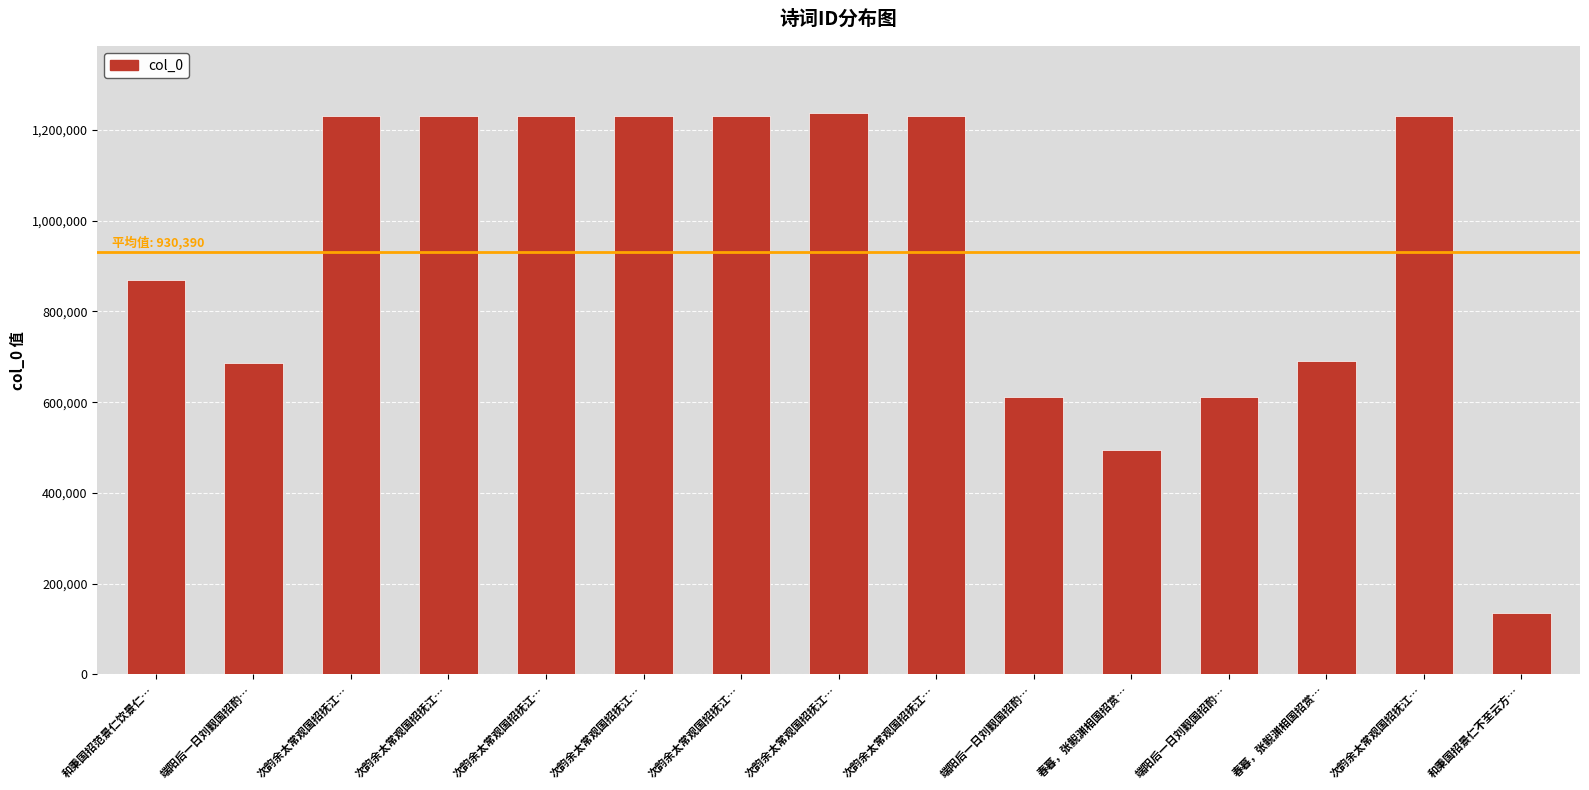

Where does the data first go above 1231465?

次韵余太常观国招抚江…